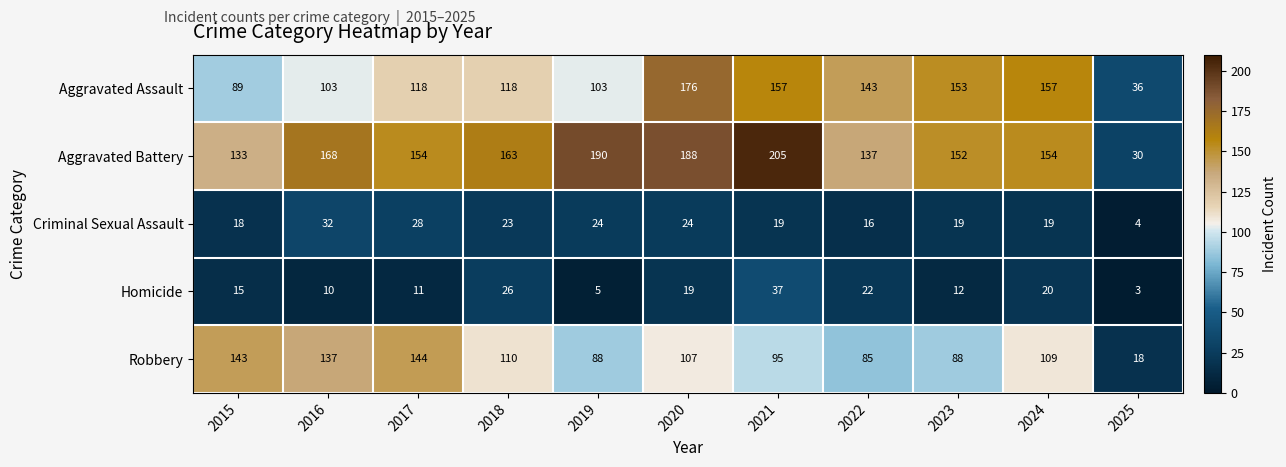

The value of Aggravated Assault at 2016 is 36. True or false?

False